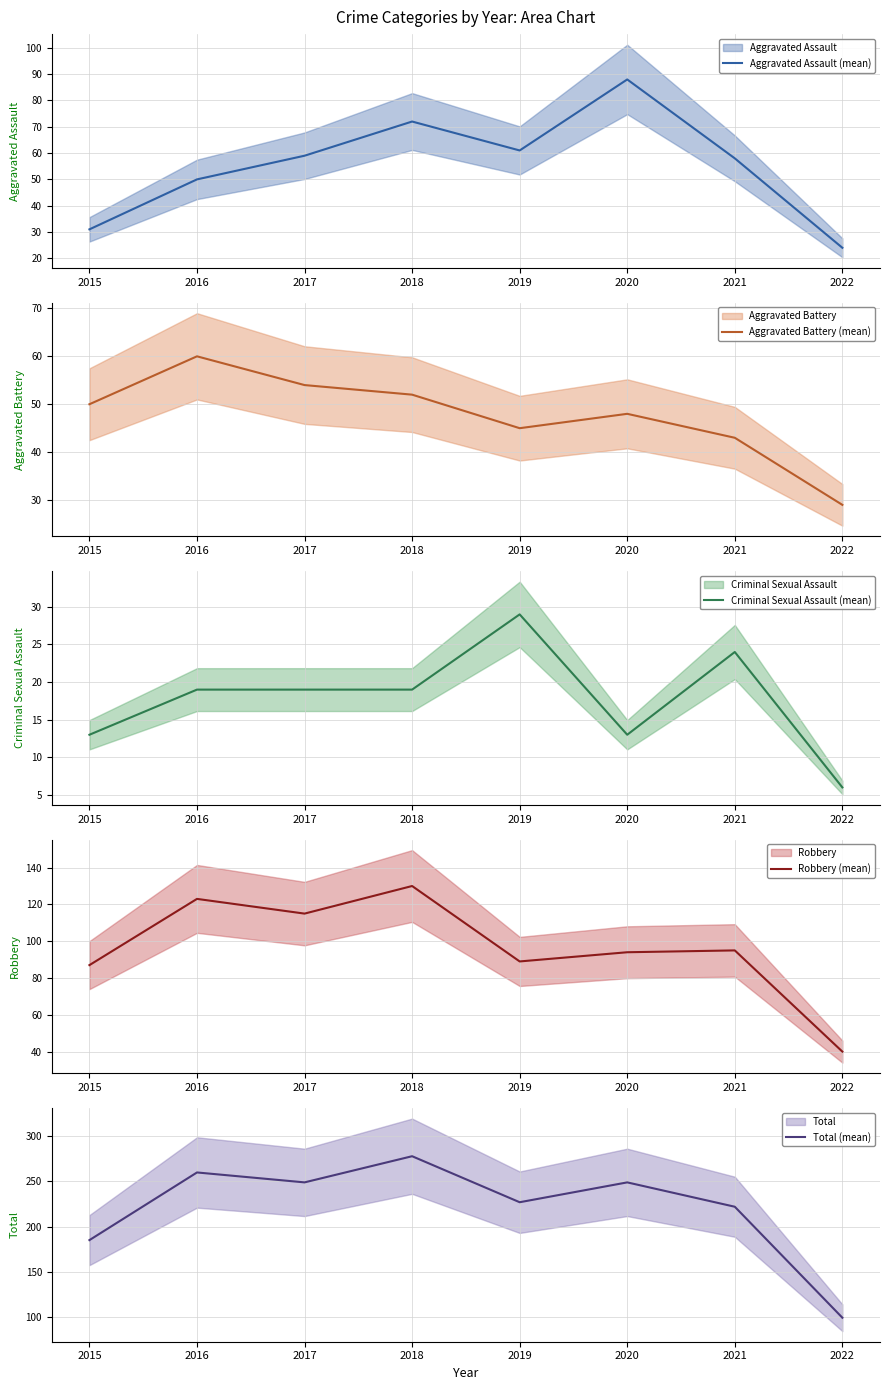

Where does the Aggravated Assault (mean) series first go above 59?

2018